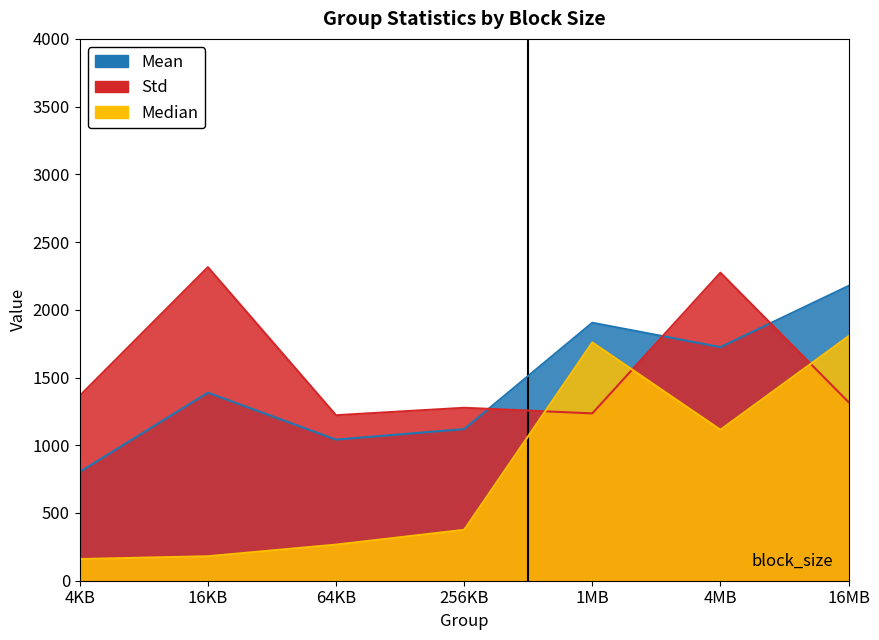

Is it true that Mean equals 1354.9 at 64KB?

False